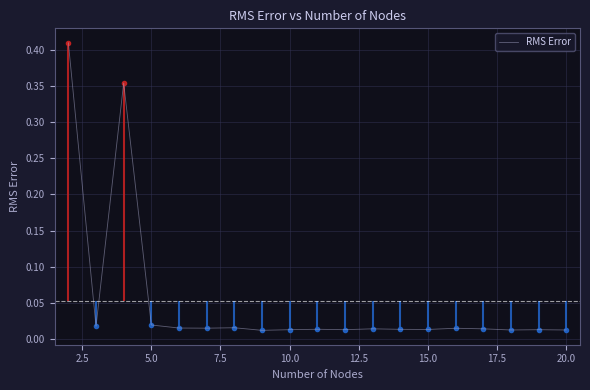

True or false: there are more than 1 points higher than both neighbors.

True